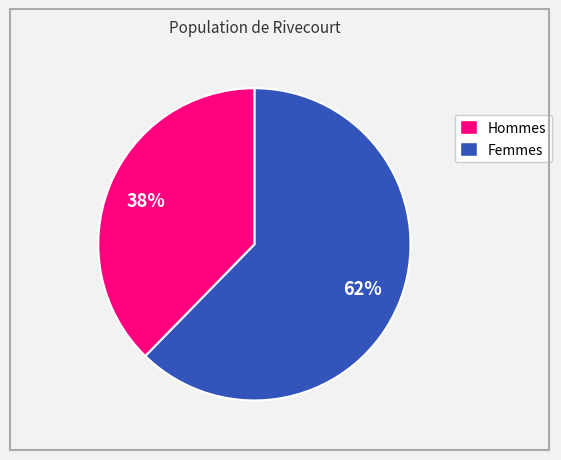

Is there any slice that represents more than half of the pie?

Yes